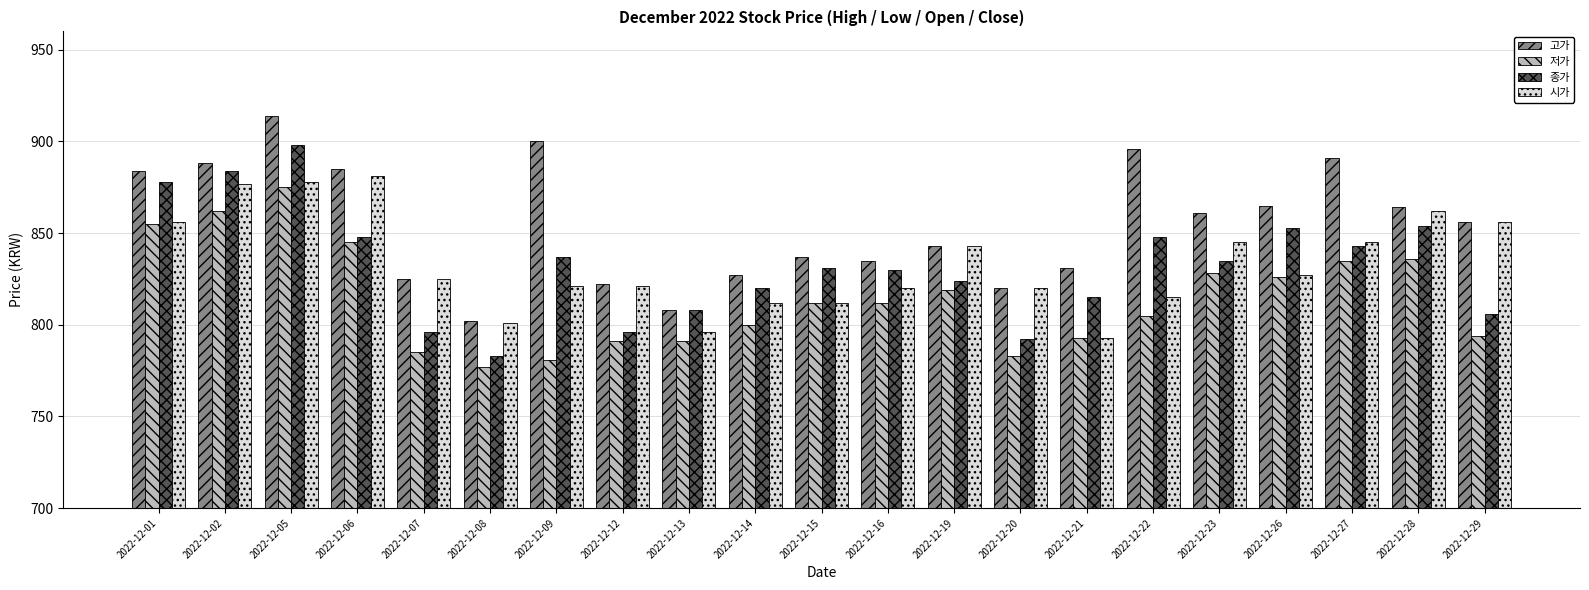

Rank the series by their maximum value, from lowest to highest.

저가, 시가, 종가, 고가